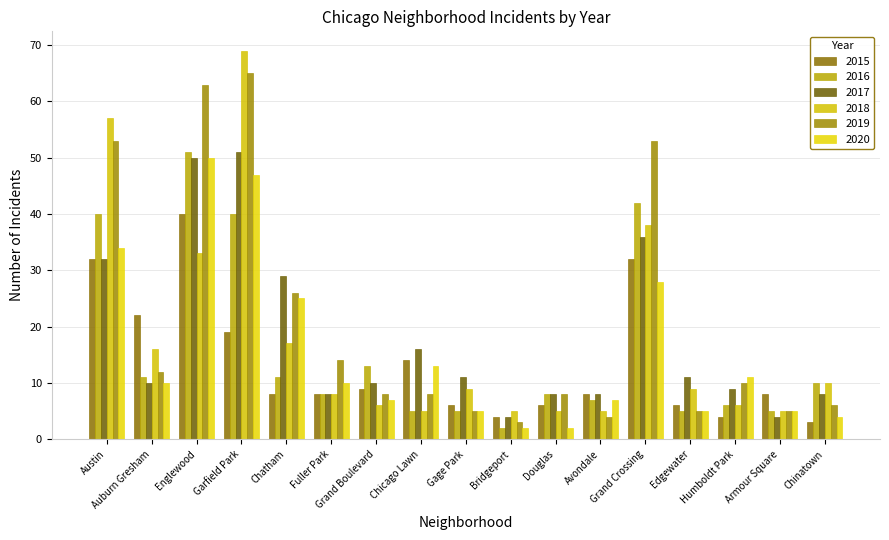

Reading left to right, what are all the values shown in this chart?

2015: 32	22	40	19	8	8	9	14	6	4	6	8	32	6	4	8	3
2016: 40	11	51	40	11	8	13	5	5	2	8	7	42	5	6	5	10
2017: 32	10	50	51	29	8	10	16	11	4	8	8	36	11	9	4	8
2018: 57	16	33	69	17	8	6	5	9	5	5	5	38	9	6	5	10
2019: 53	12	63	65	26	14	8	8	5	3	8	4	53	5	10	5	6
2020: 34	10	50	47	25	10	7	13	5	2	2	7	28	5	11	5	4